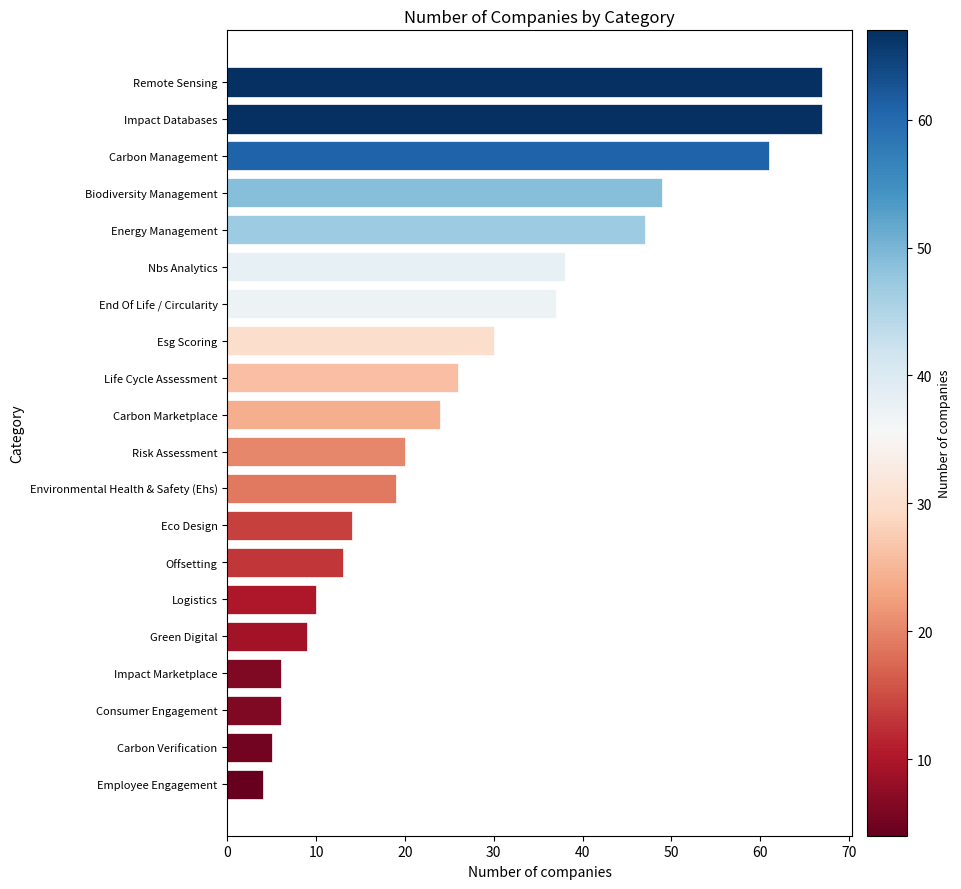

What is the difference between the maximum and second lowest values?

62